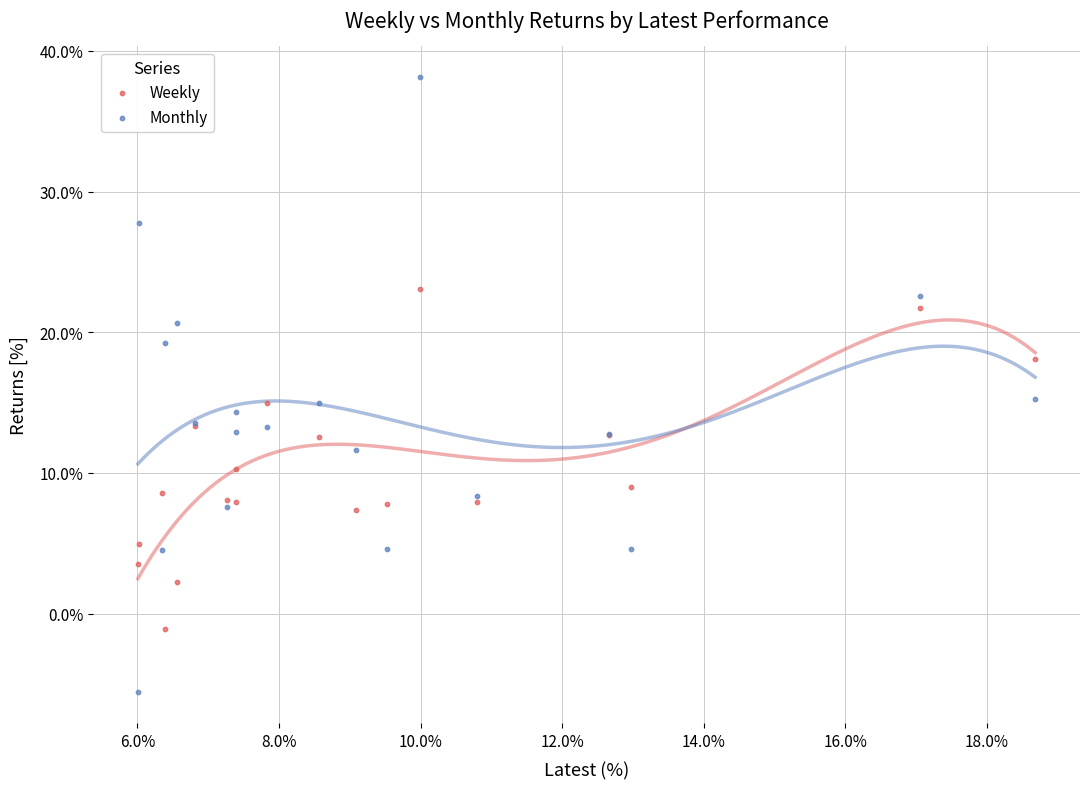

Which series reaches the minimum Y coordinate?

Monthly